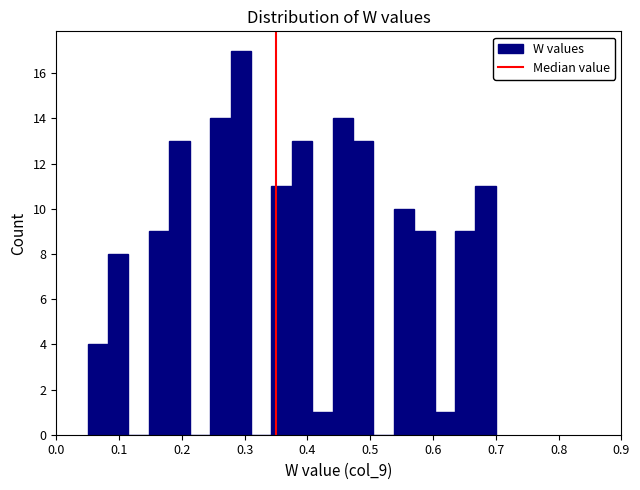

Around what value on the x-axis is the tallest bar? Give the approximate position of its centre, as read against the axis.

0.29